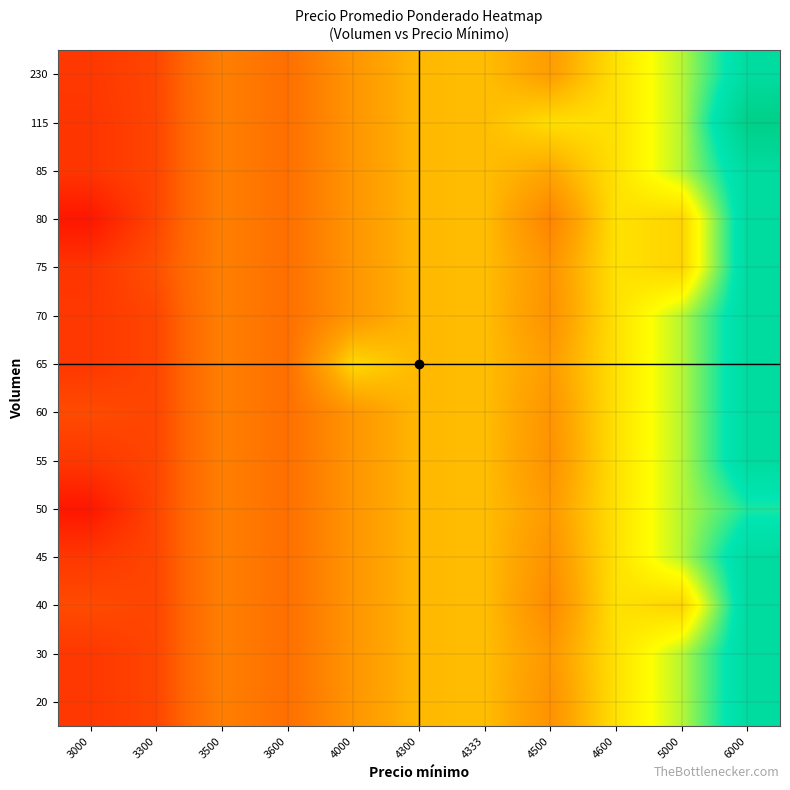

Reading right to left, transcribe all the data shown in this chart.

20: 6000=5700.0	5000=5000.0	4600=4600.0	4500=3962.8	4333=4333.0	4300=4300.0	4000=4000.0	3600=3600.0	3500=3767.0	3300=3300.0	3000=3214.0
30: 6000=5700.0	5000=5000.0	4600=4600.0	4500=4022.8	4333=4333.0	4300=4300.0	4000=4000.0	3600=3600.0	3500=3767.0	3300=3300.0	3000=3214.0
40: 6000=5700.0	5000=4500.0	4600=4600.0	4500=3886.6	4333=4333.0	4300=4300.0	4000=4000.0	3600=3600.0	3500=3767.0	3300=3300.0	3000=3333.0
45: 6000=5700.0	5000=5000.0	4600=4600.0	4500=3962.8	4333=4333.0	4300=4300.0	4000=4000.0	3600=3600.0	3500=3767.0	3300=3300.0	3000=3214.0
50: 6000=5400.0	5000=5000.0	4600=4600.0	4500=4050.0	4333=4333.0	4300=4300.0	4000=4000.0	3600=3600.0	3500=3767.0	3300=3300.0	3000=3000.0
55: 6000=5700.0	5000=5000.0	4600=4600.0	4500=3962.8	4333=4333.0	4300=4300.0	4000=4000.0	3600=3600.0	3500=3767.0	3300=3300.0	3000=3214.0
60: 6000=5700.0	5000=5000.0	4600=4600.0	4500=3986.6	4333=4333.0	4300=4300.0	4000=4000.0	3600=3600.0	3500=3767.0	3300=3300.0	3000=3333.0
65: 6000=5700.0	5000=5000.0	4600=4600.0	4500=4070.4	4333=4333.0	4300=4300.0	4000=4538.0	3600=3600.0	3500=3767.0	3300=3300.0	3000=3214.0
70: 6000=5700.0	5000=5000.0	4600=4600.0	4500=3962.8	4333=4333.0	4300=4300.0	4000=4000.0	3600=3600.0	3500=3767.0	3300=3300.0	3000=3214.0
75: 6000=5700.0	5000=4500.0	4600=4600.0	4500=3986.8	4333=4333.0	4300=4300.0	4000=4000.0	3600=3600.0	3500=3767.0	3300=3367.0	3000=3196.7
80: 6000=5700.0	5000=4500.0	4600=4600.0	4500=3820.0	4333=4333.0	4300=4300.0	4000=4000.0	3600=3600.0	3500=3767.0	3300=3300.0	3000=3000.0
85: 6000=5700.0	5000=5000.0	4600=4600.0	4500=4158.2	4333=4333.0	4300=4300.0	4000=4000.0	3600=3600.0	3500=3767.0	3300=3300.0	3000=3196.7
115: 6000=6000.0	5000=5000.0	4600=4600.0	4500=4575.0	4333=4333.0	4300=4300.0	4000=4000.0	3600=3600.0	3500=3767.0	3300=3300.0	3000=3196.7
230: 6000=5700.0	5000=5000.0	4600=4600.0	4500=4071.3	4333=4333.0	4300=4300.0	4000=4000.0	3600=3600.0	3500=3767.0	3300=3305.2	3000=3214.0